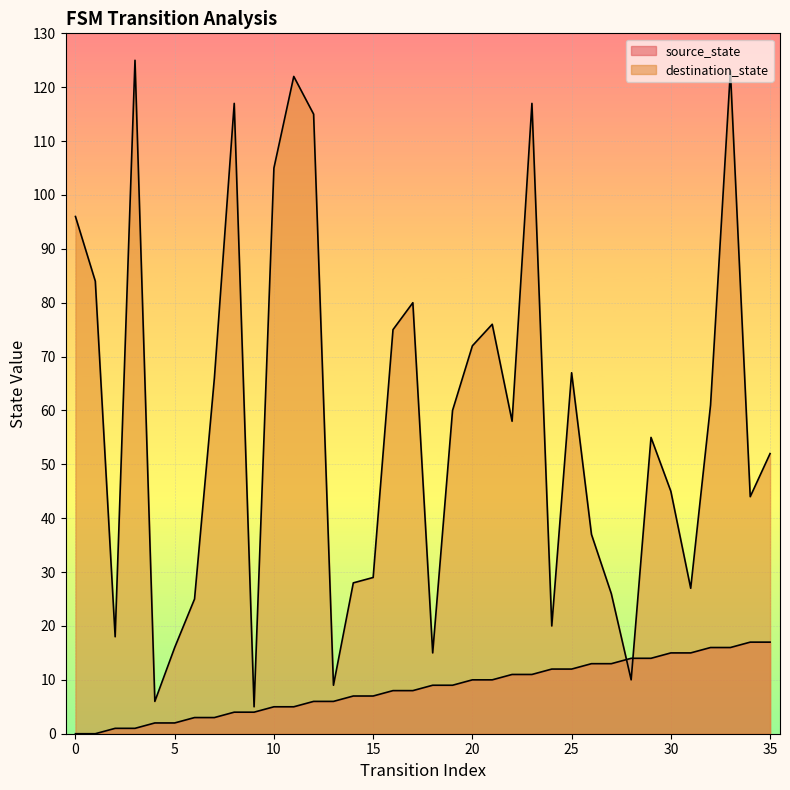

What is the difference between the second highest and second lowest values in the destination_state series?

117